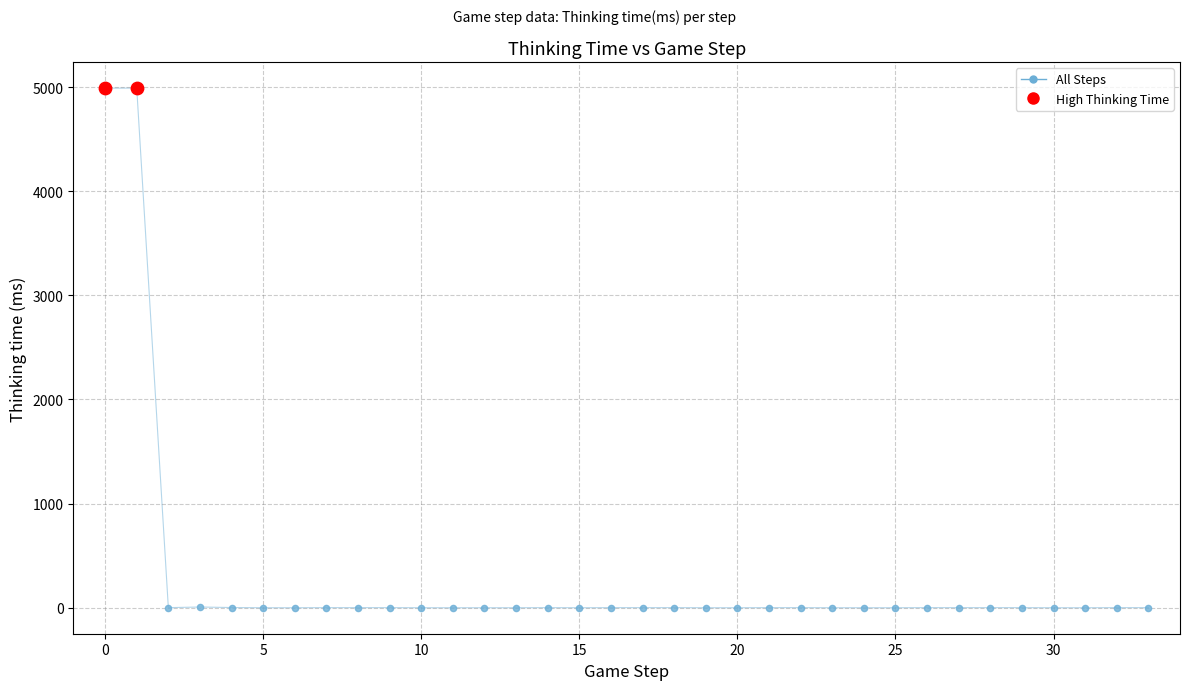

What is the greatest value displayed?

4990